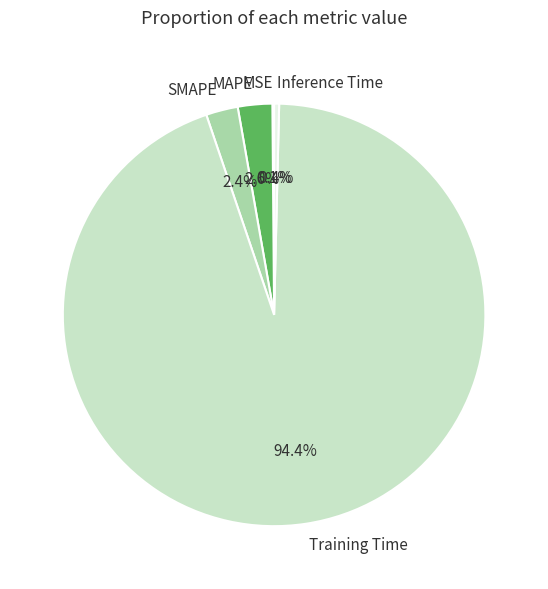

Which category has the biggest portion of the pie?

Training Time